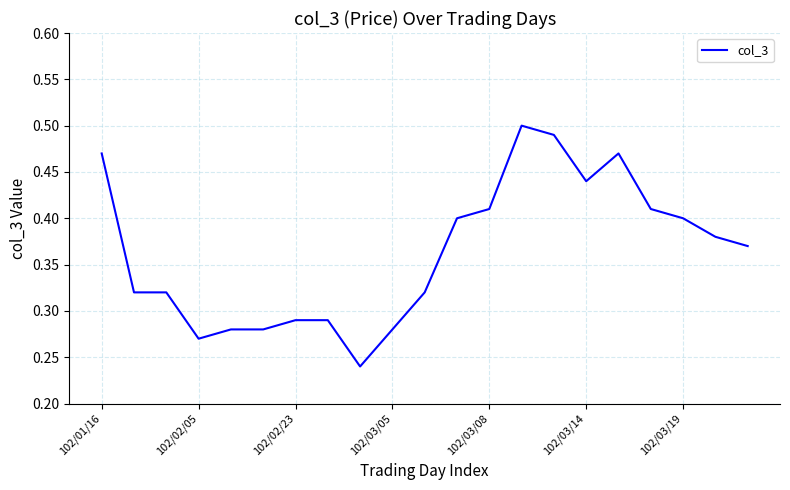

The value at 102/03/19 is 0.1. True or false?

False